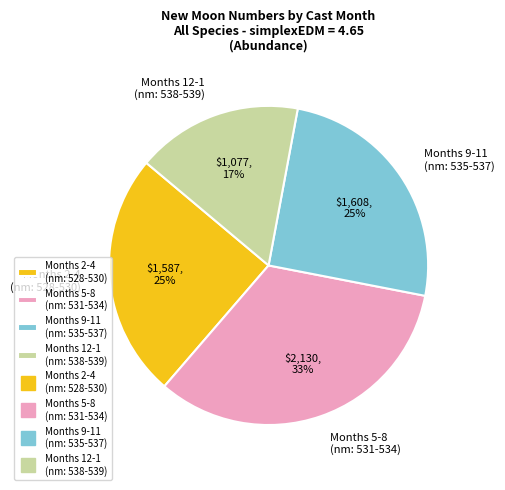

To the nearest percent, what portion does Months 12-1 (nm: 538-539) represent?

17%